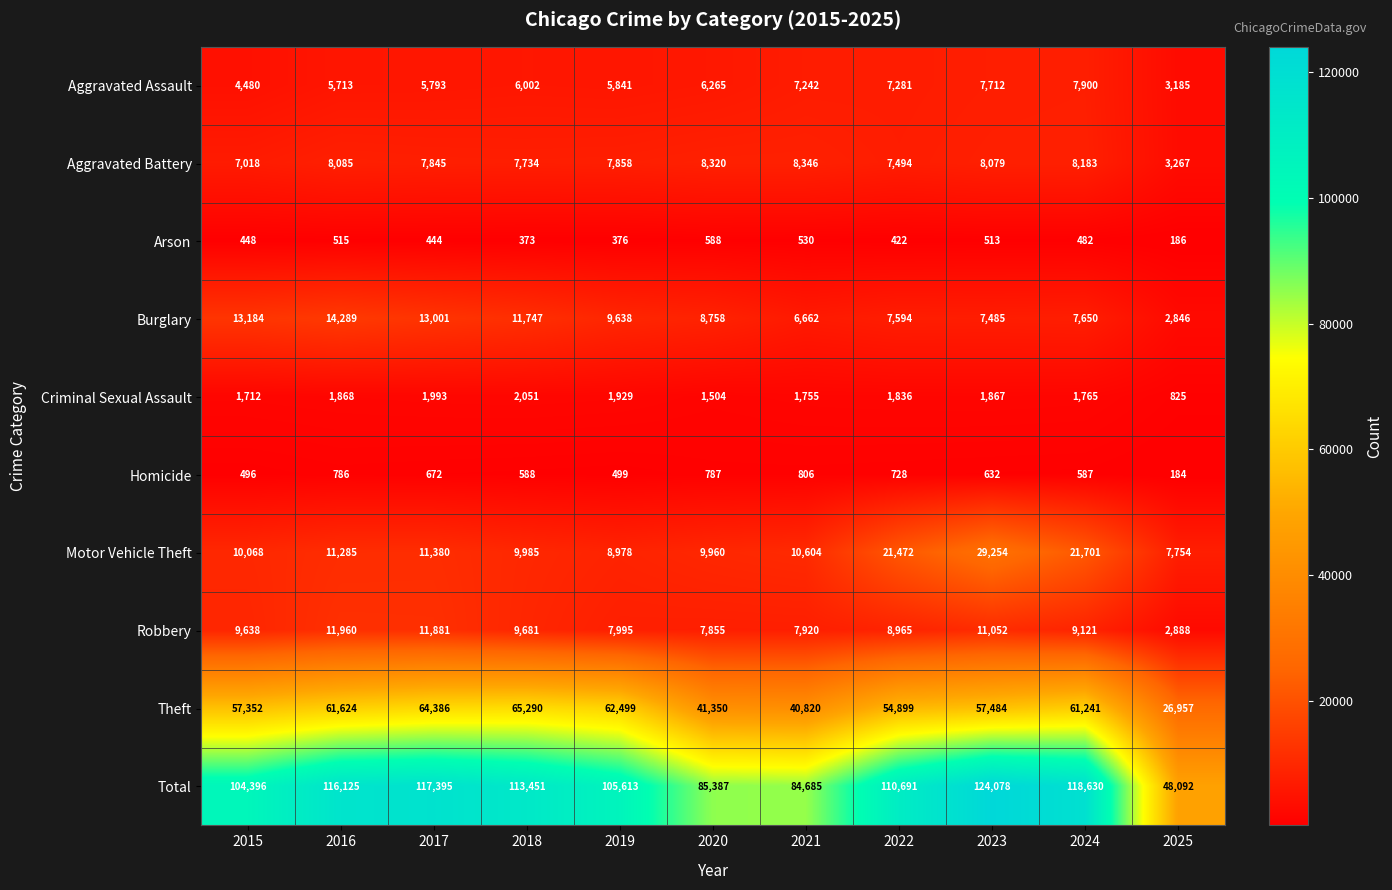

The value of Theft at 2021 is 40820. True or false?

True